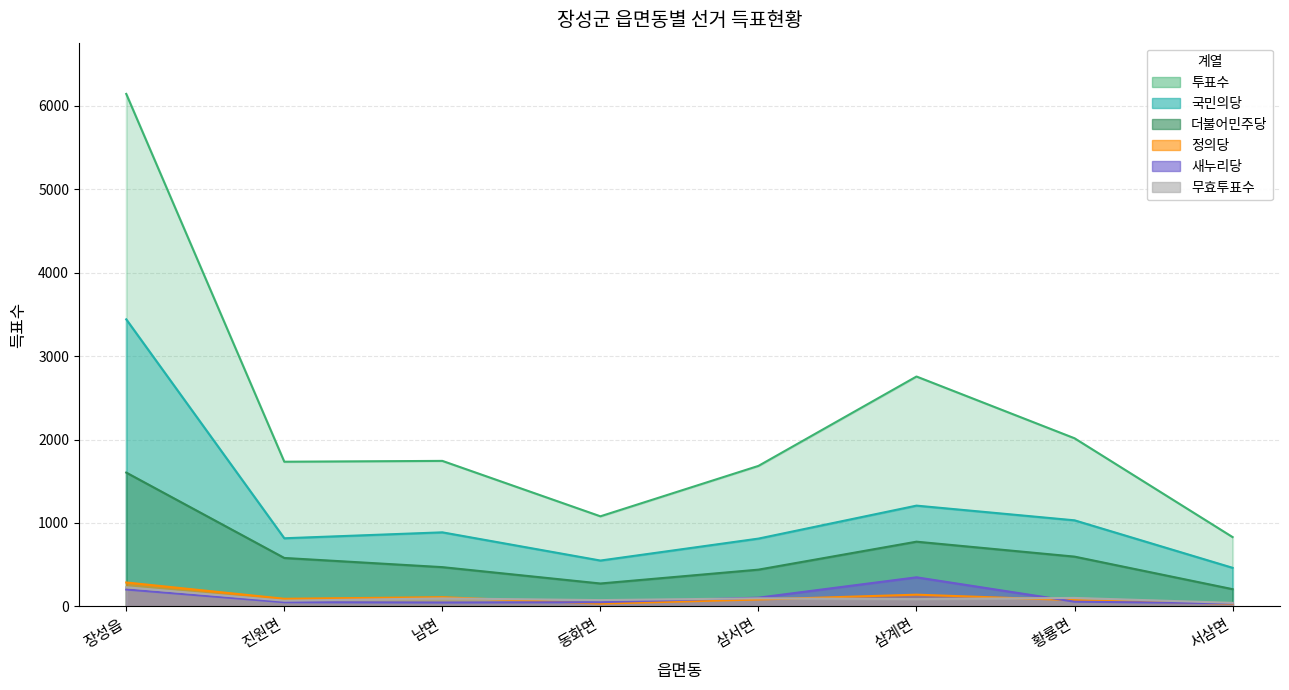

True or false: 새누리당 has more than 2 interior local peaks.

False